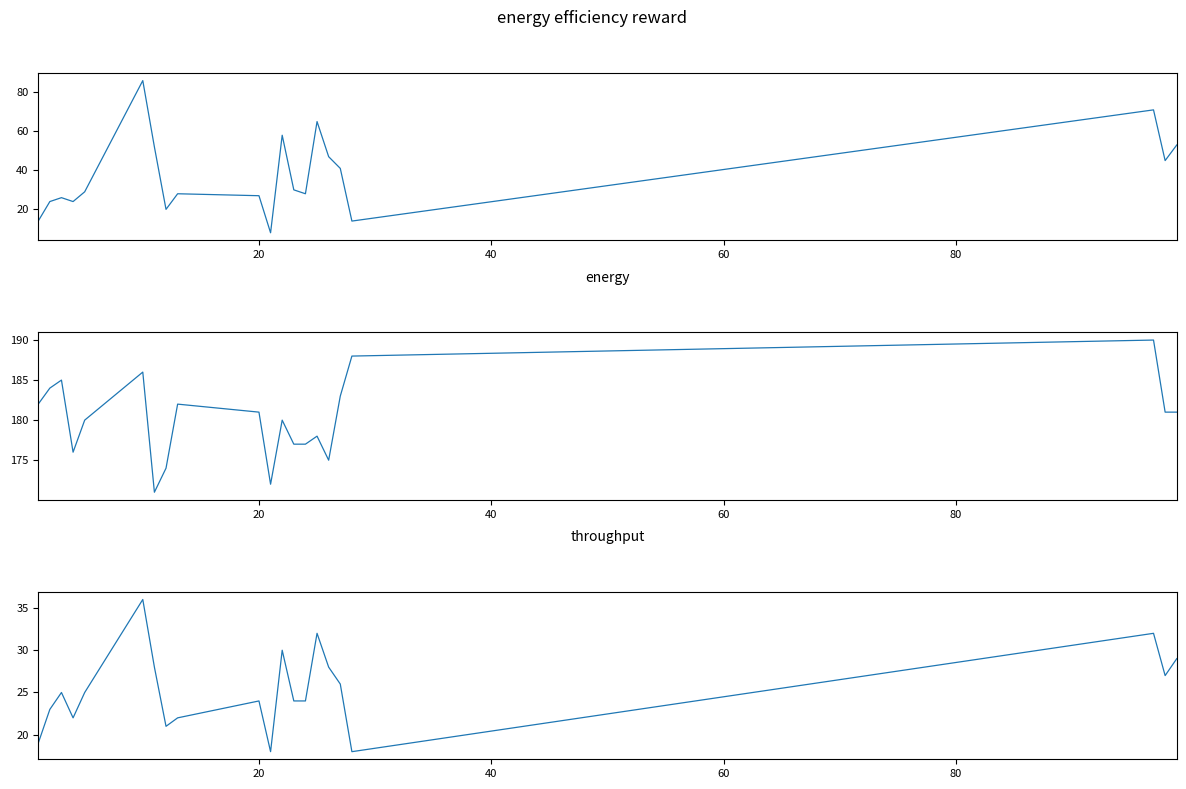

True or false: Experience and Height cross at least once.

False